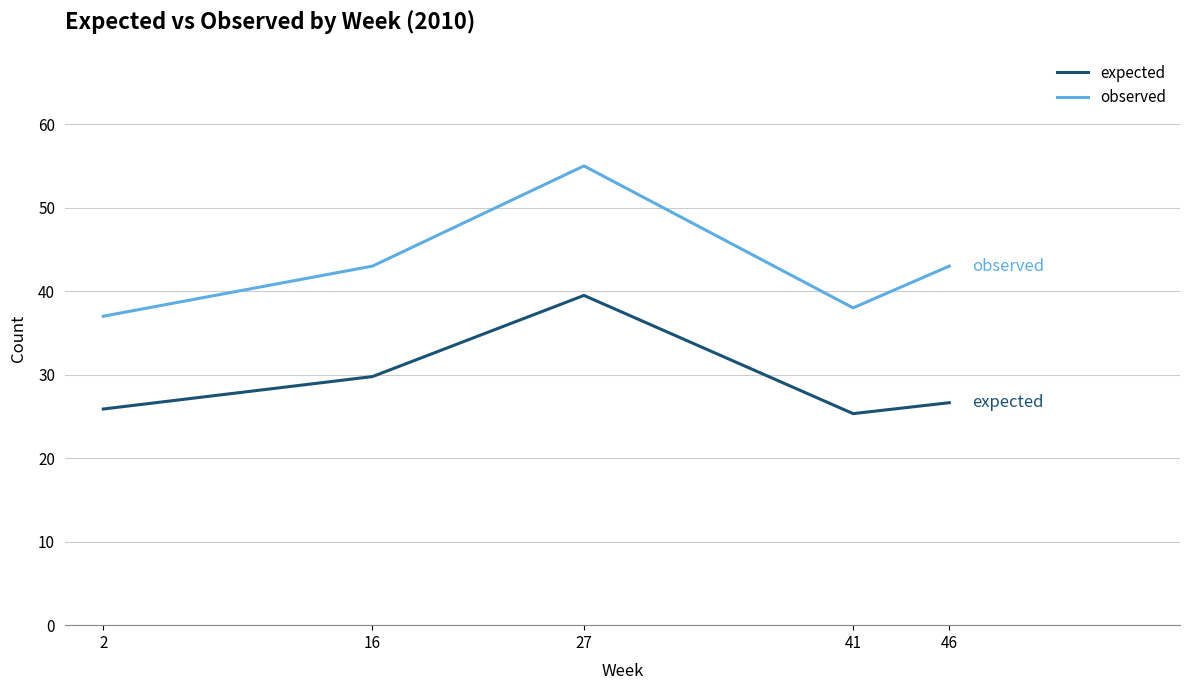

Between 41 and 46, which series saw the biggest shift?

observed